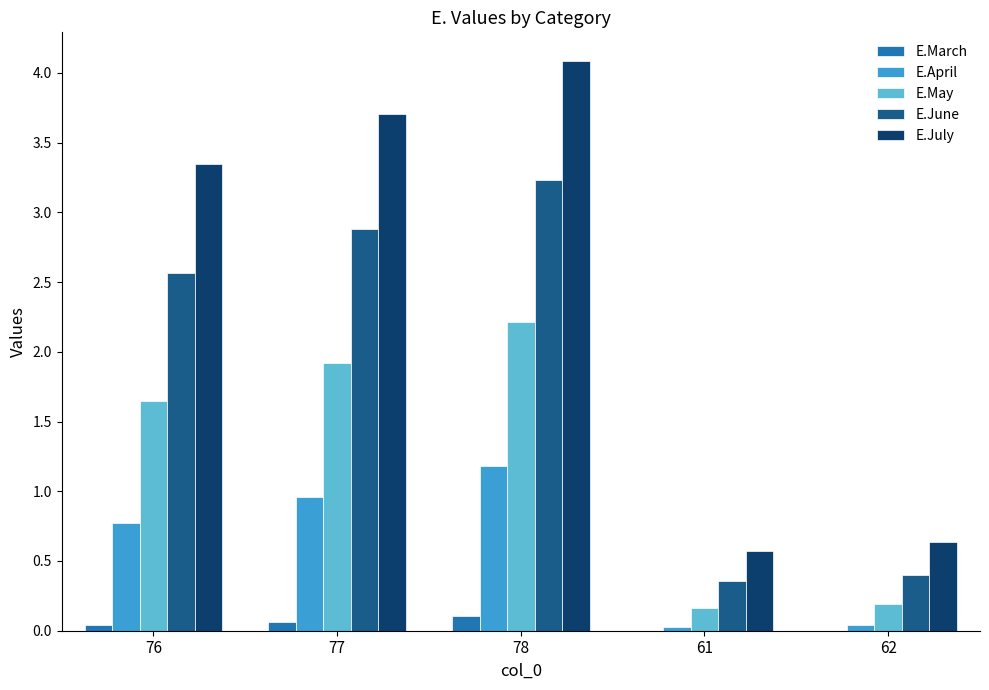

What is the greatest value displayed?

4.1